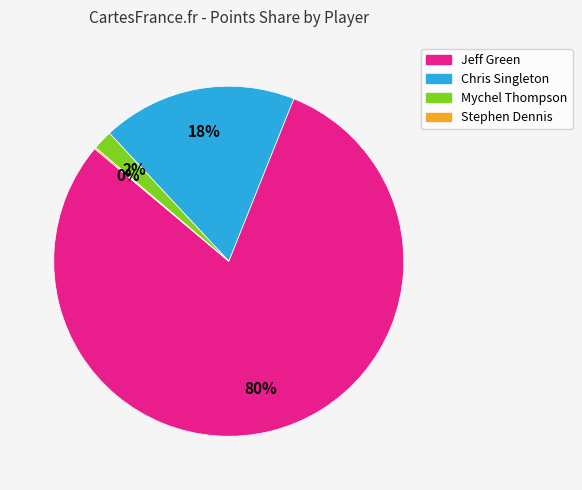

Is it true that Chris Singleton is 32% of the pie?

False